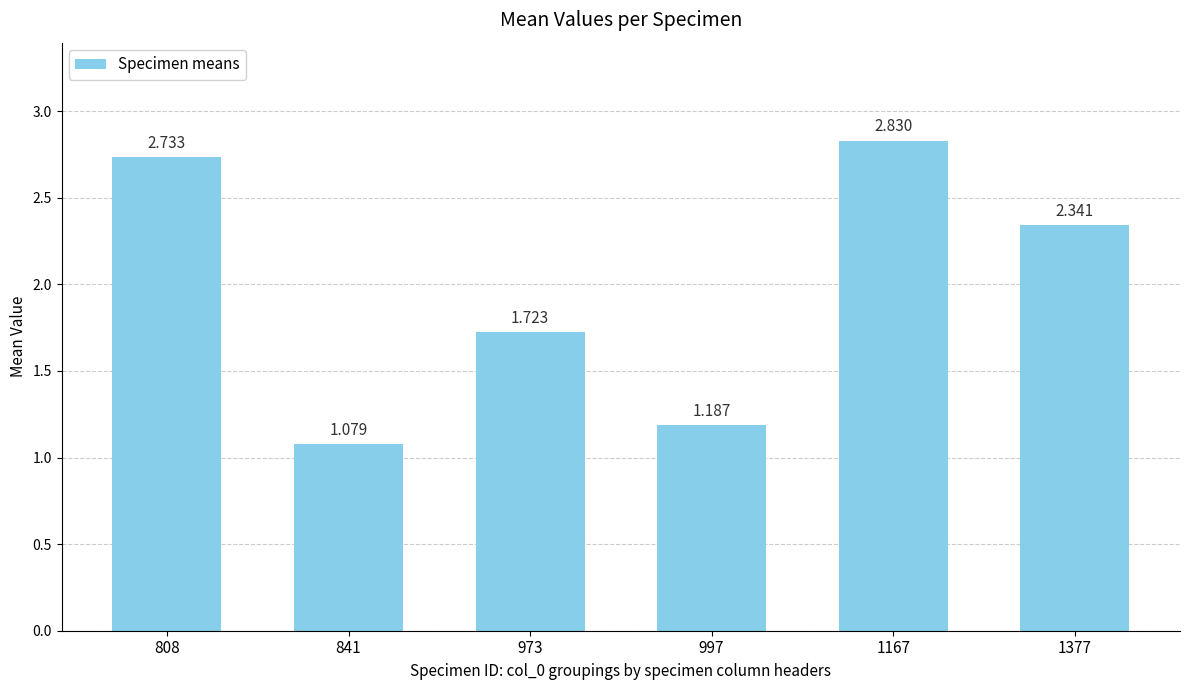

What is the value of the 5th bar from the left?

2.8